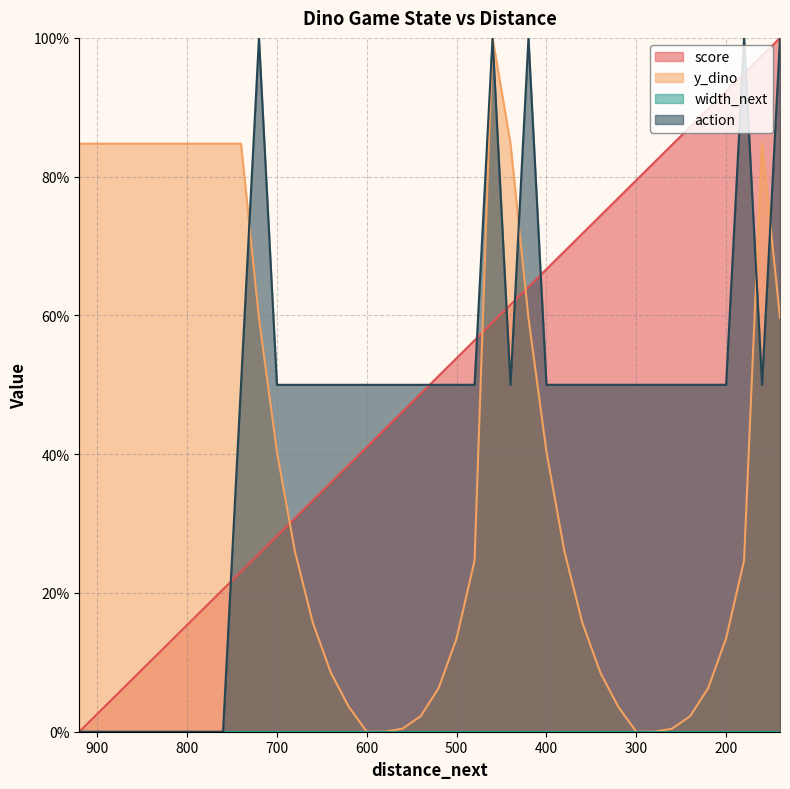

After their last crossing, which series has the higher values: action or y_dino?

action